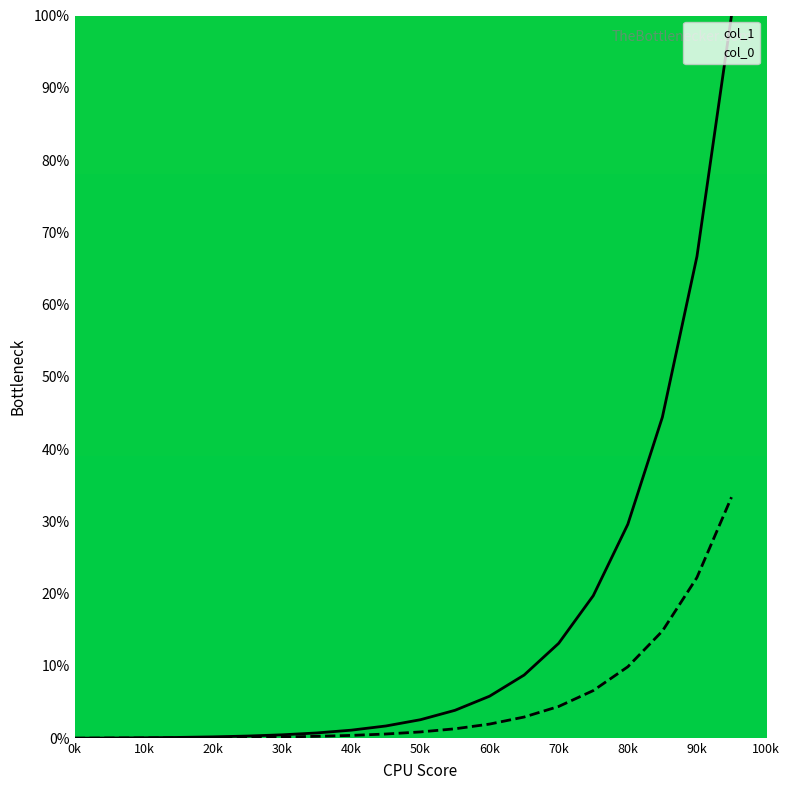

Which series has the widest spread of values?

col_1